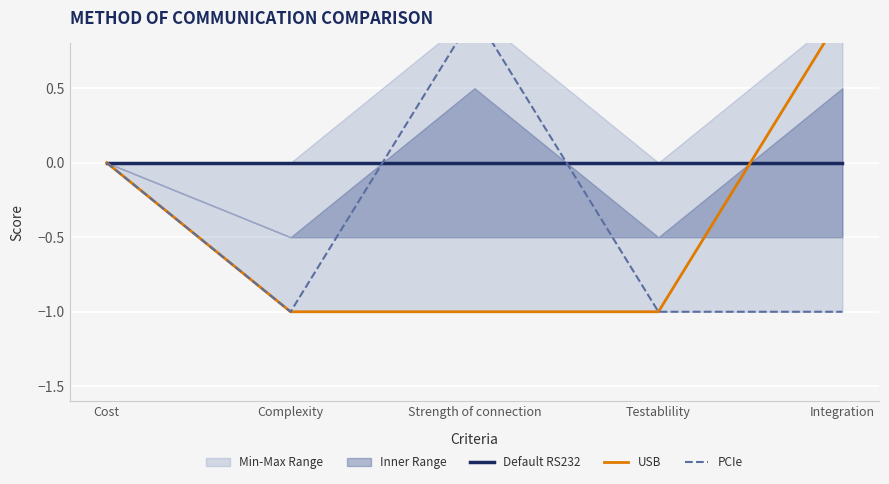

True or false: USB has a value of -2 at Testablility.

False